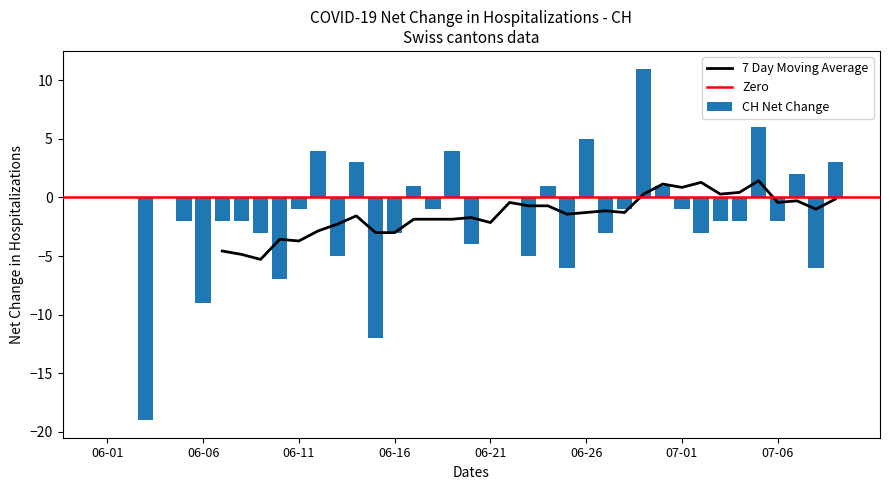

How many values are below zero?

23